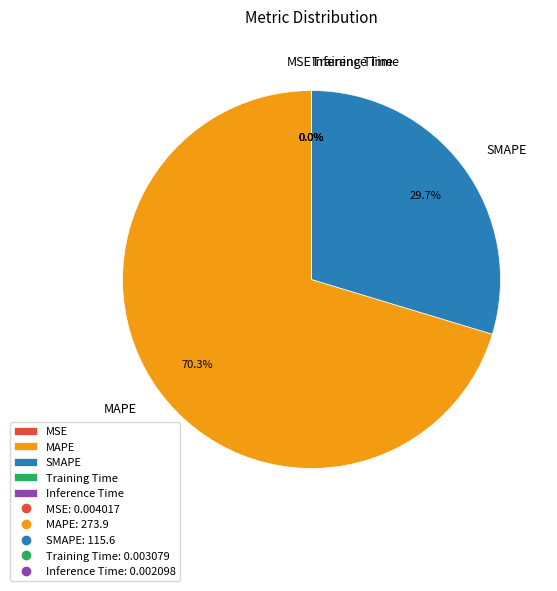

Is MAPE the majority of the pie?

Yes